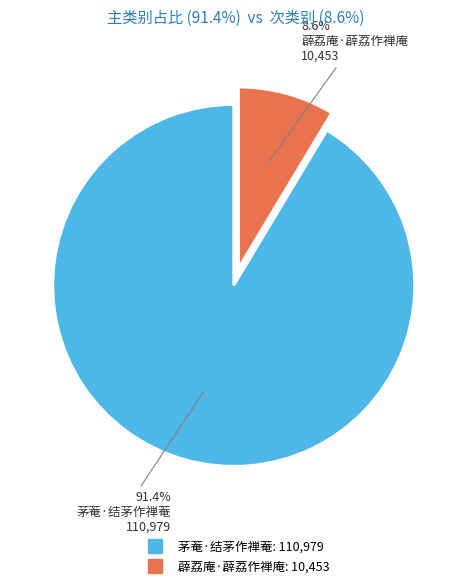

To the nearest percent, what is the average slice percentage?

50%